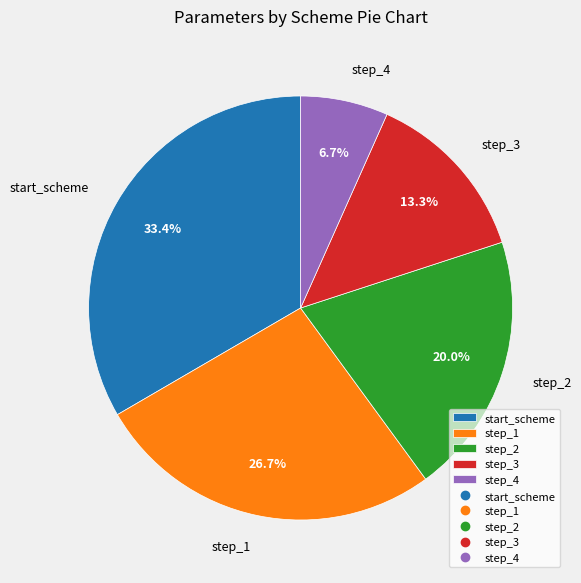

Which has a higher value, step_4 or start_scheme?

start_scheme